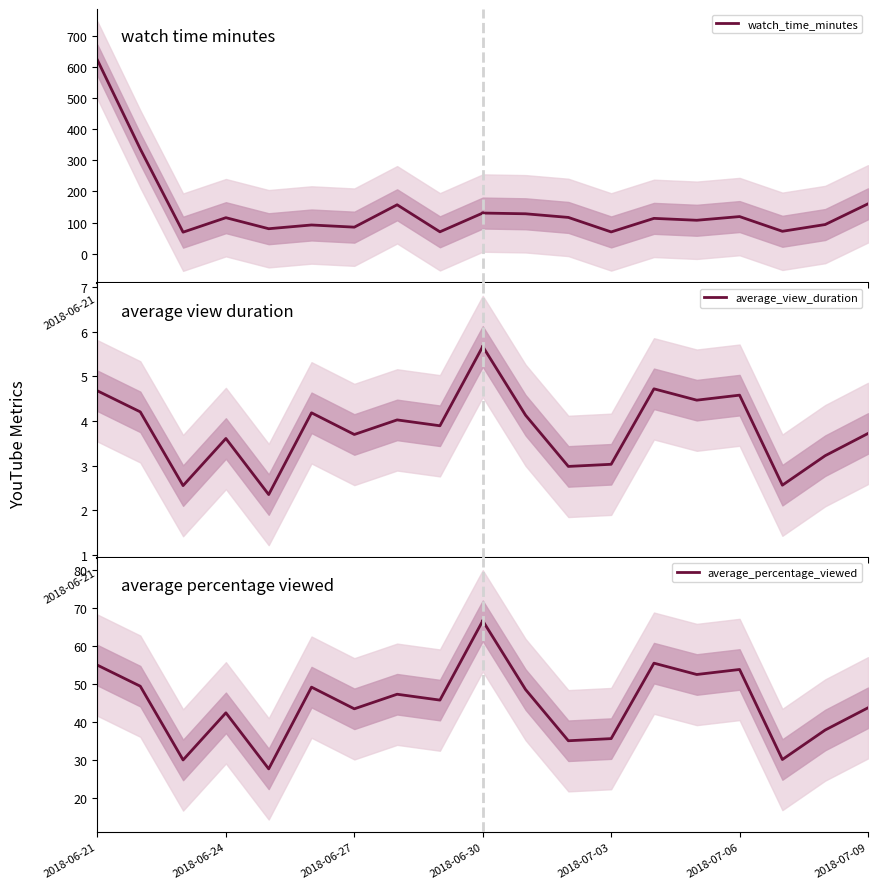

Is it true that watch_time_minutes equals 129.8 at 2018-06-27?

False